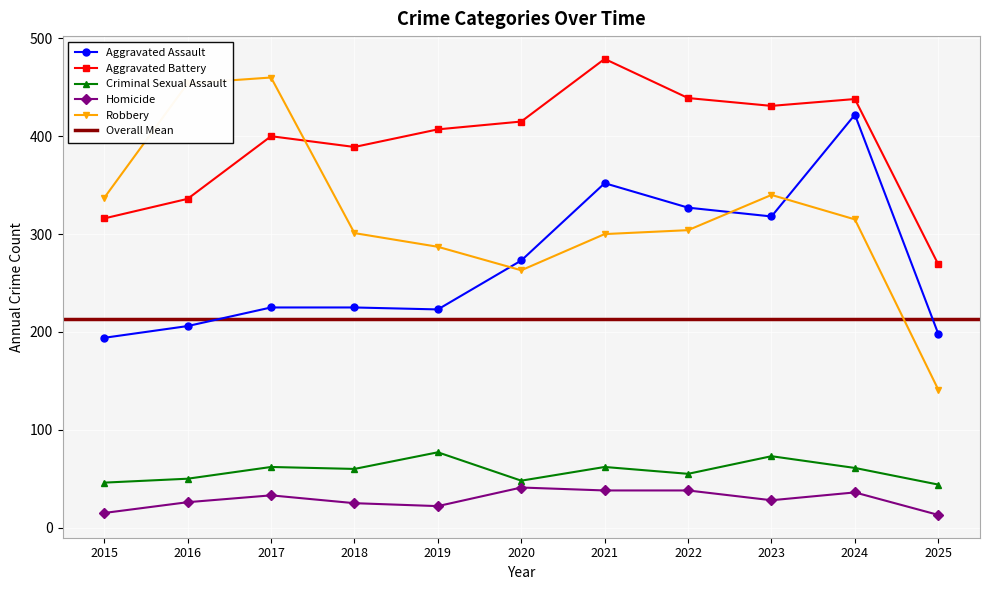

True or false: Aggravated Assault and Criminal Sexual Assault cross at least once.

False